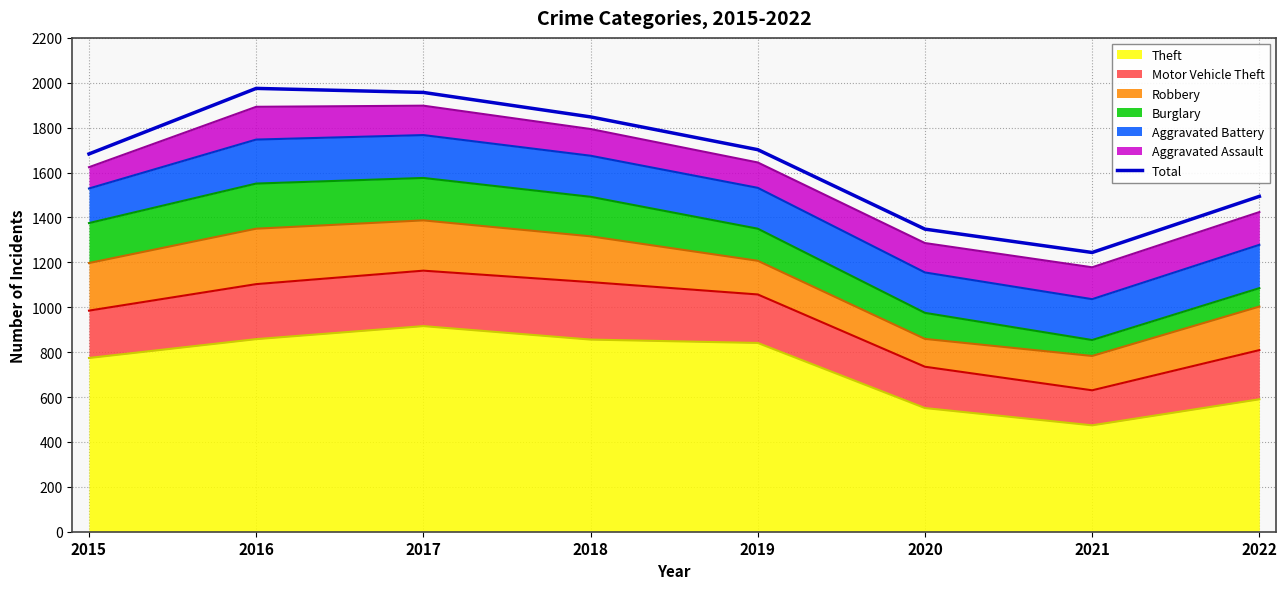

How many interior local valleys (lower than both neighbors) does the data have?

1